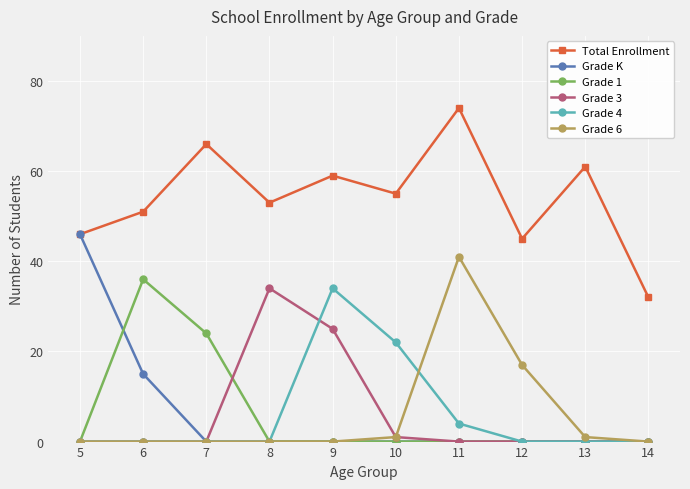

What is the total value across all series at 10?

79